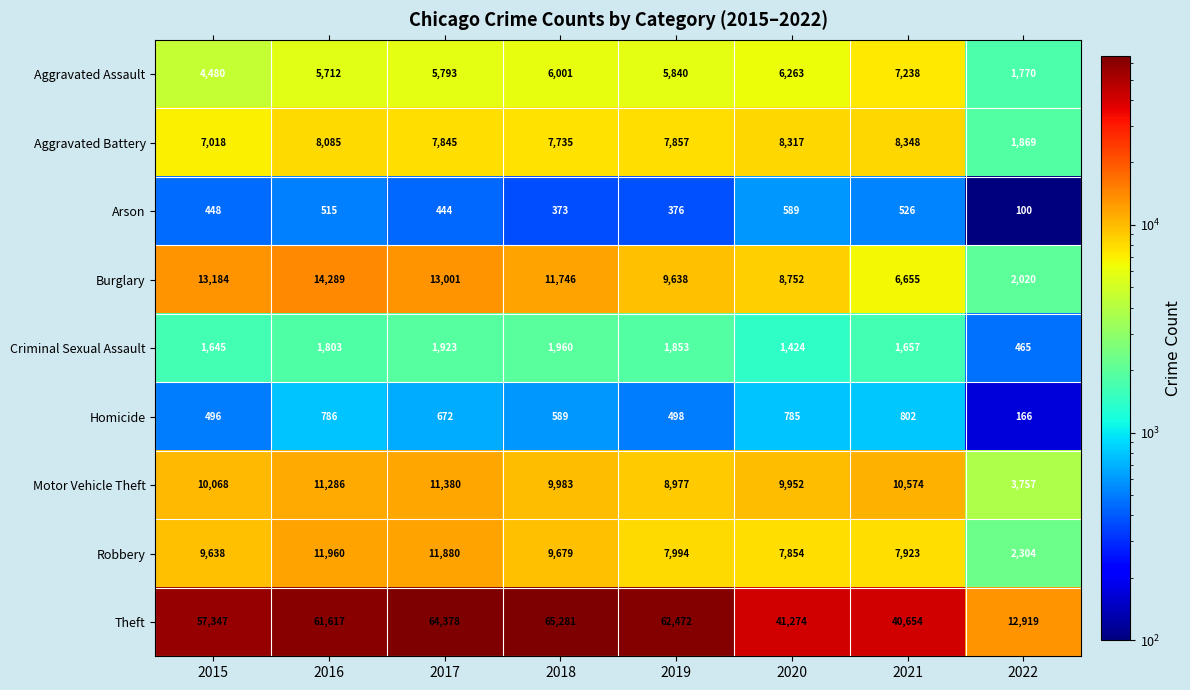

Is it true that Aggravated Assault equals 7238 at 2021?

True